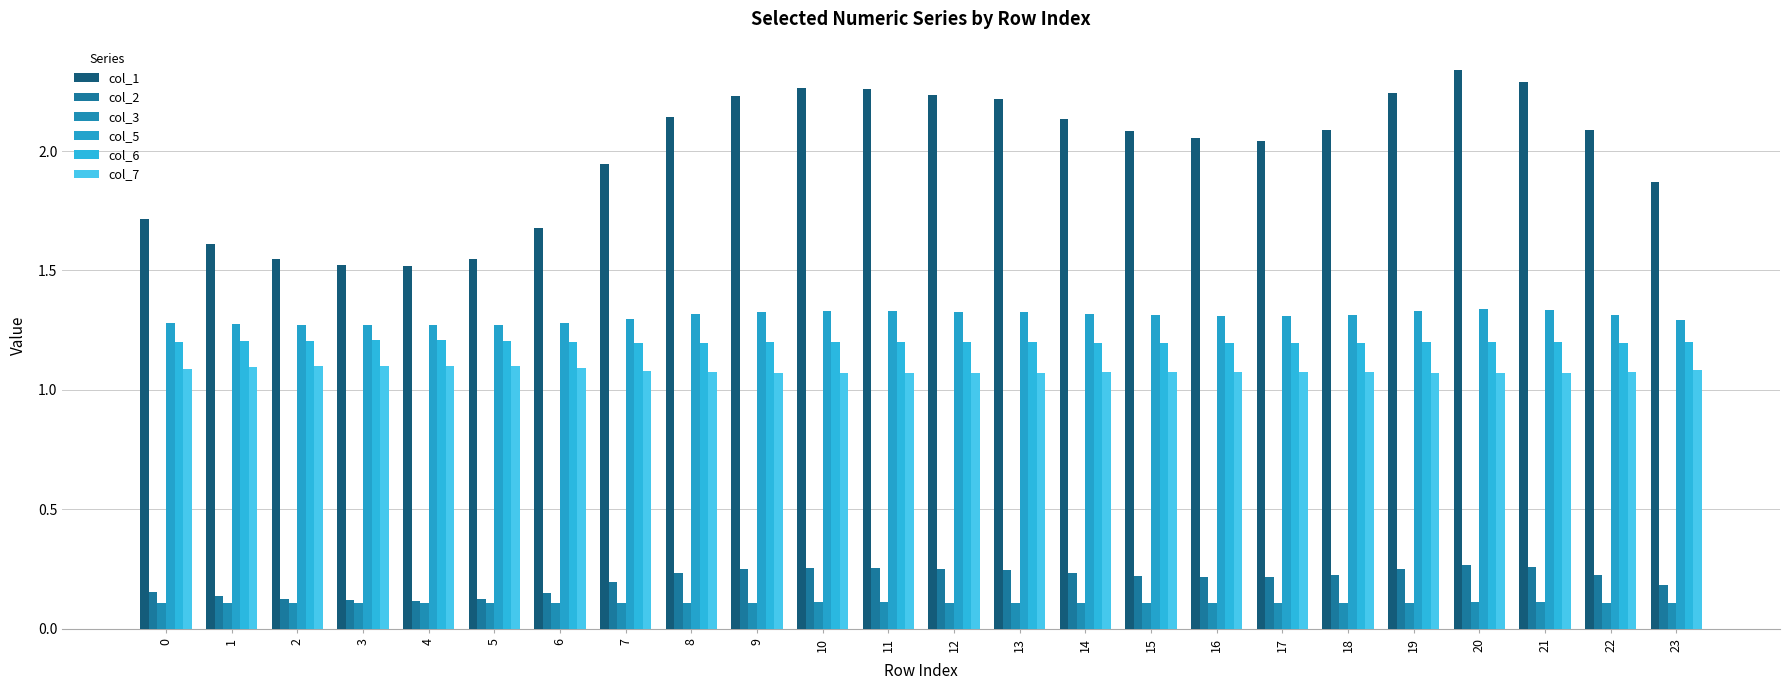

Are the bars grouped side by side (vs. stacked)?

Yes